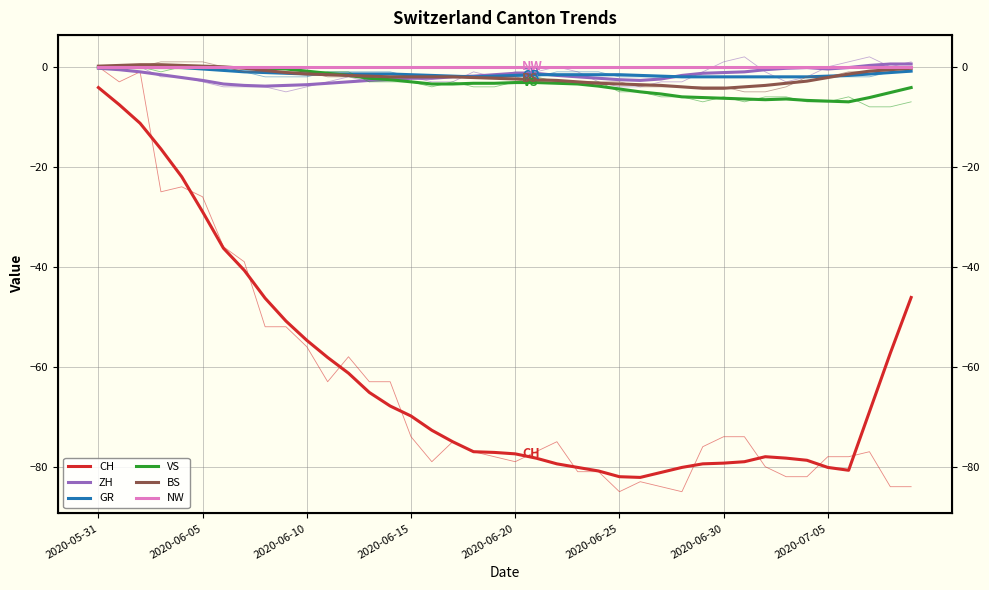

The NW series shows 0.0 at 23. True or false?

True